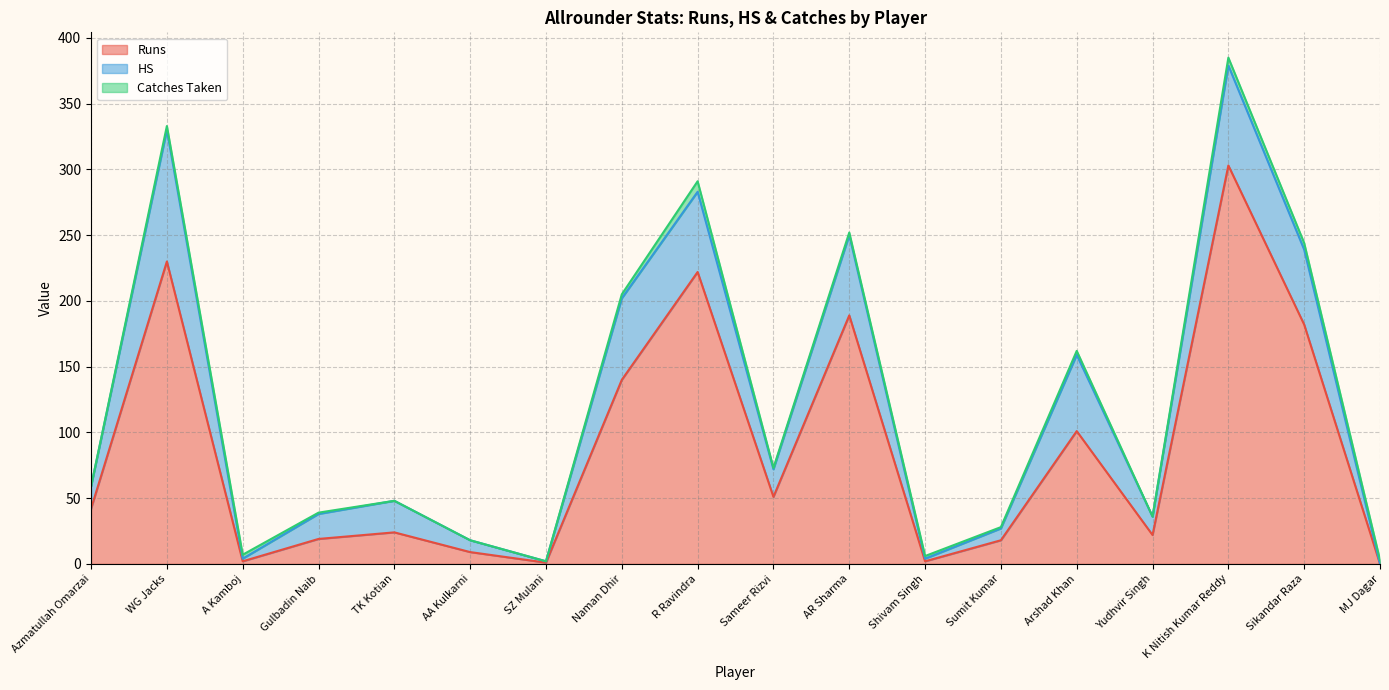

List the series in order of their overall mean, highest first.

Runs, HS, Catches Taken